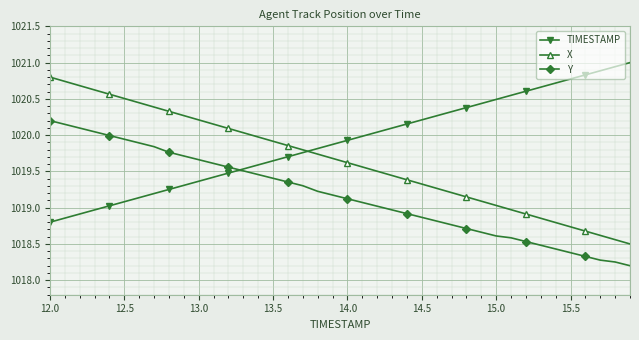

What are all the series names shown in the legend?

TIMESTAMP, X, Y